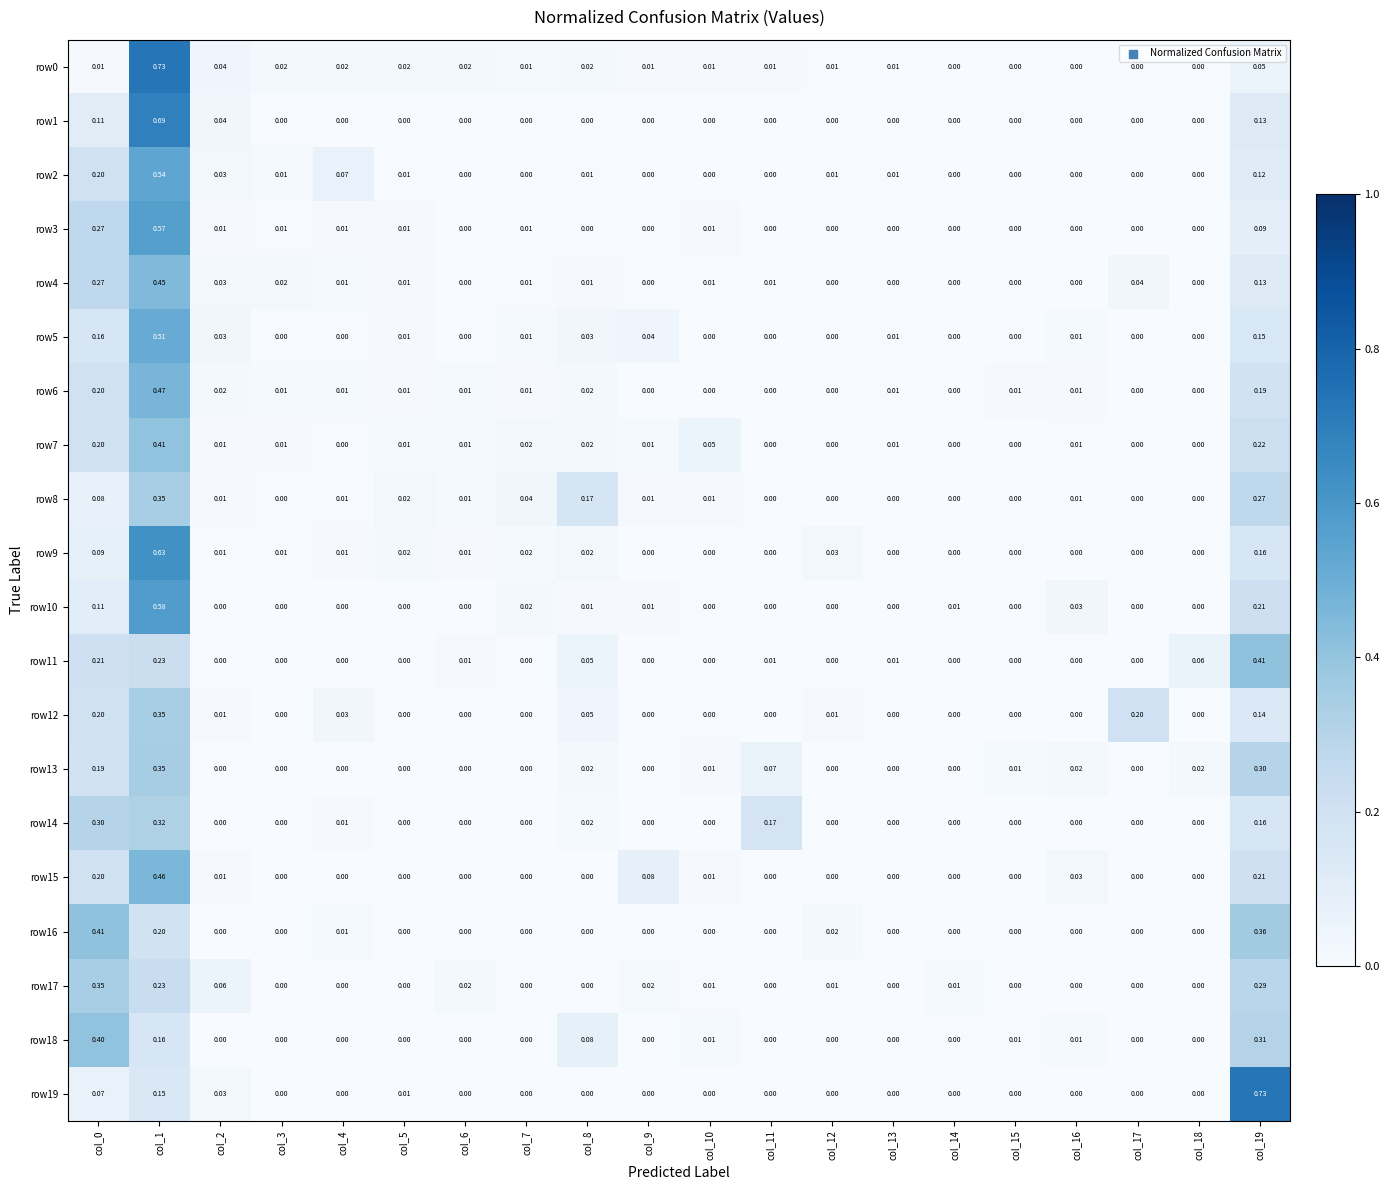

Count the number of data series in this chart.

20